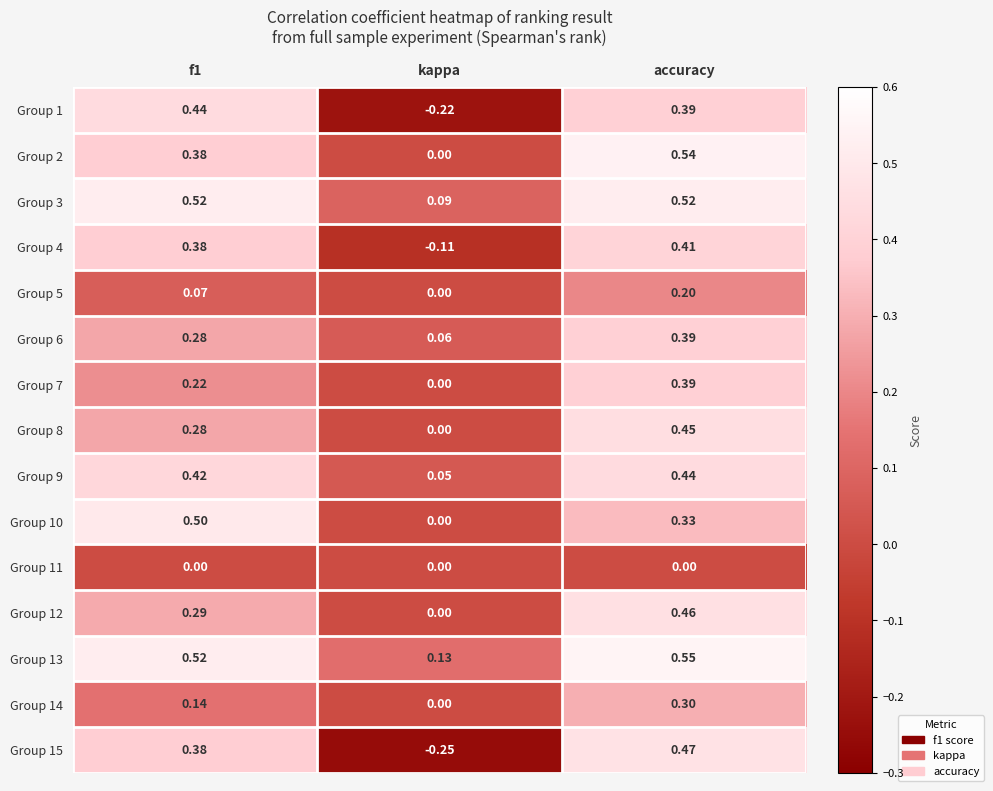

At which category is the sum across all series the highest?

accuracy